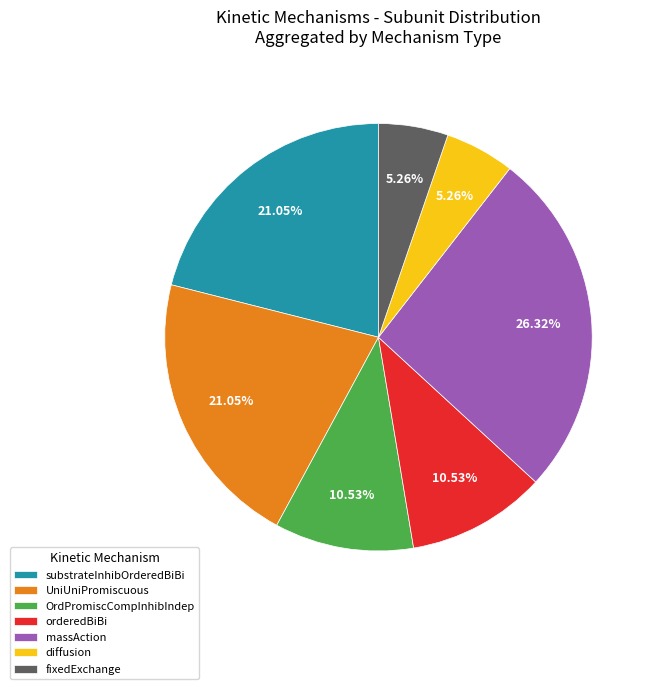

Which category has the biggest portion of the pie?

massAction